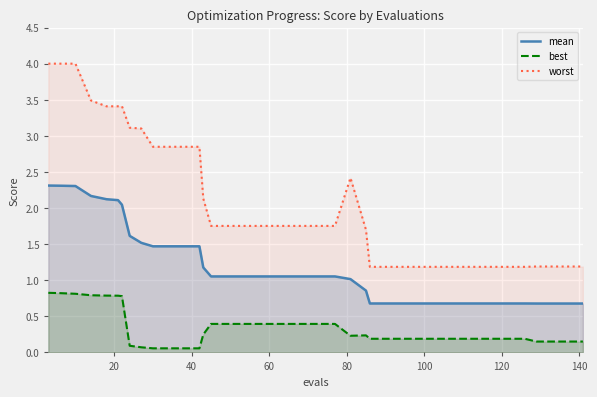

True or false: mean and worst intersect in this chart.

False